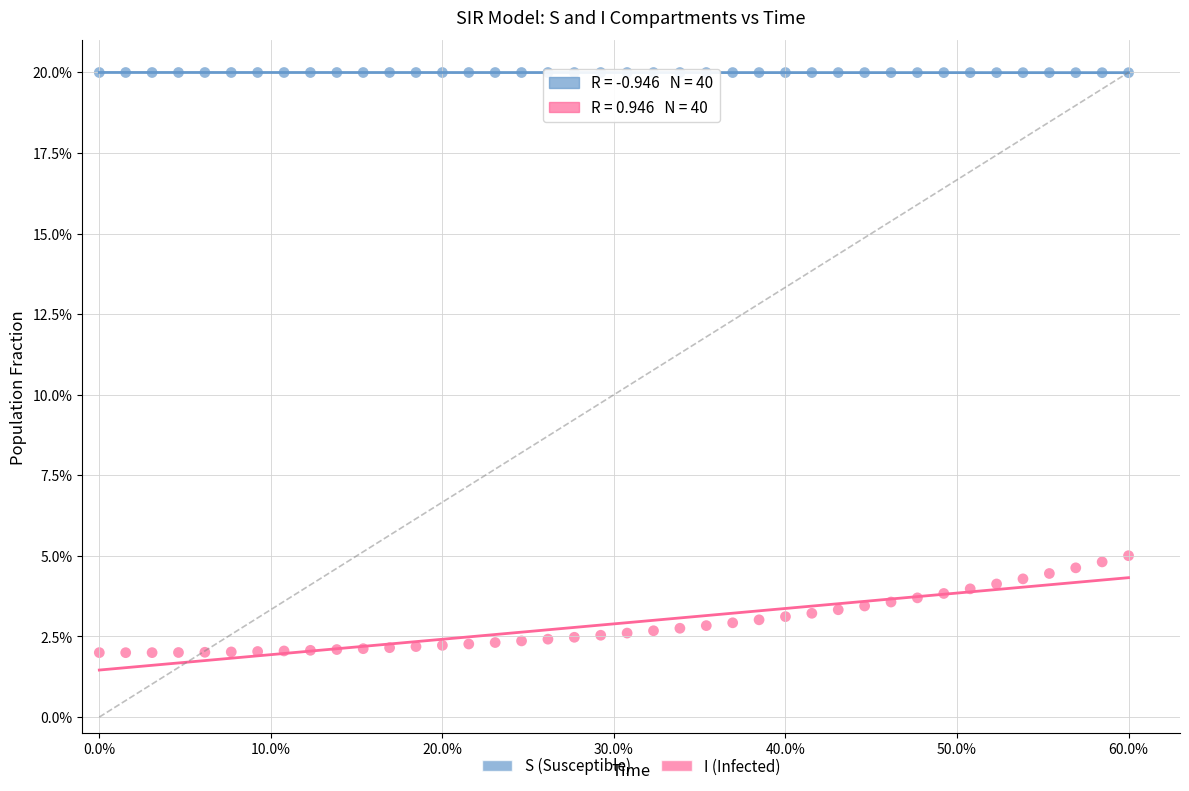

Which series has the largest Y range (max minus min)?

I (Infected)